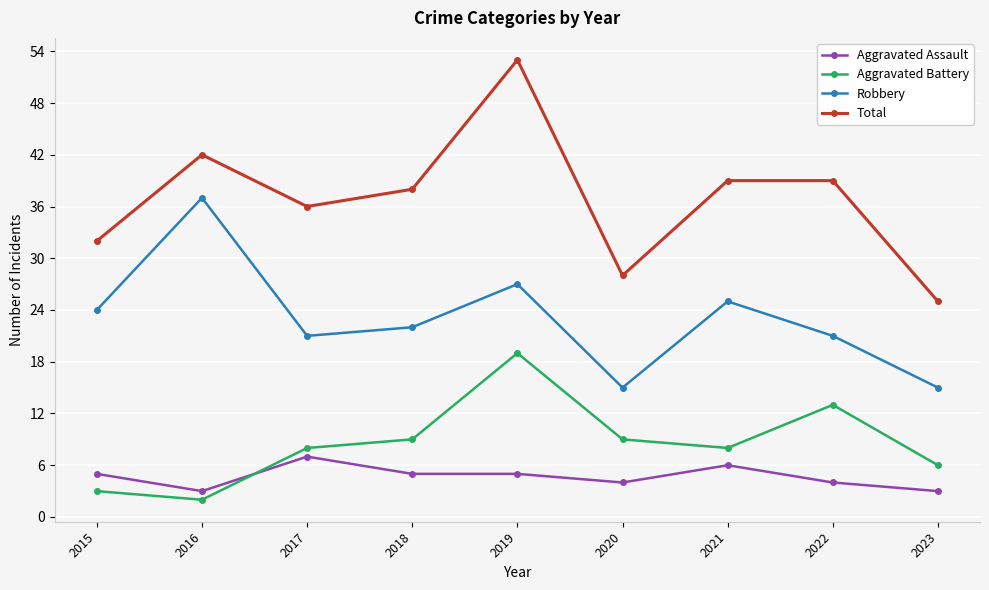

What is the difference between the Total values at 2020 and 2015?

4